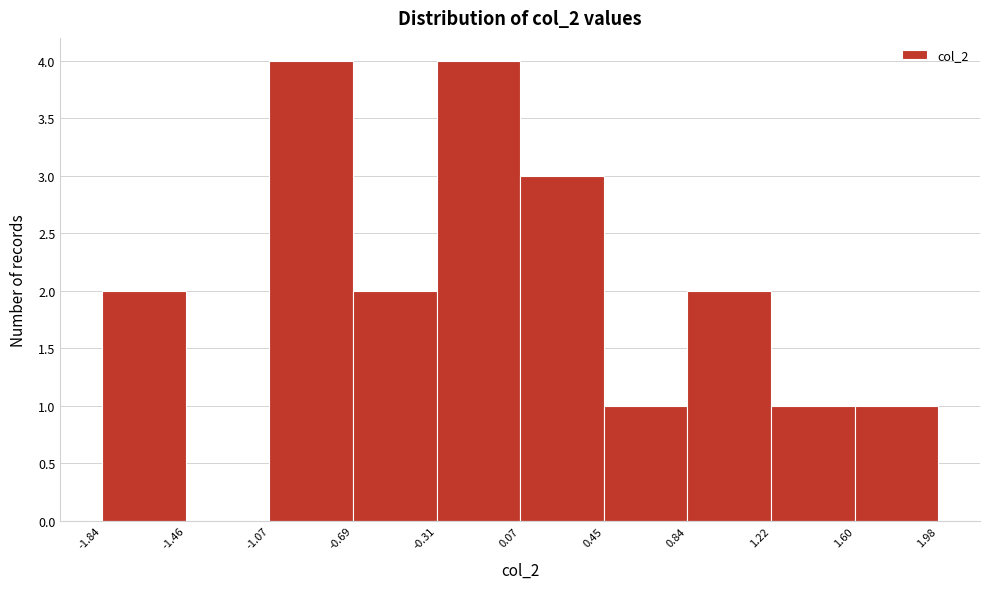

Reading left to right, list every bar in this chart as the range it spans on the x-axis followed by its height. The values are not printed on the chart, so give them approximately, as read against the axis.

-1.84 to -1.46: 2
-1.46 to -1.07: 0
-1.07 to -0.69: 4
-0.69 to -0.31: 2
-0.31 to 0.07: 4
0.07 to 0.45: 3
0.45 to 0.84: 1
0.84 to 1.22: 2
1.22 to 1.60: 1
1.60 to 1.98: 1